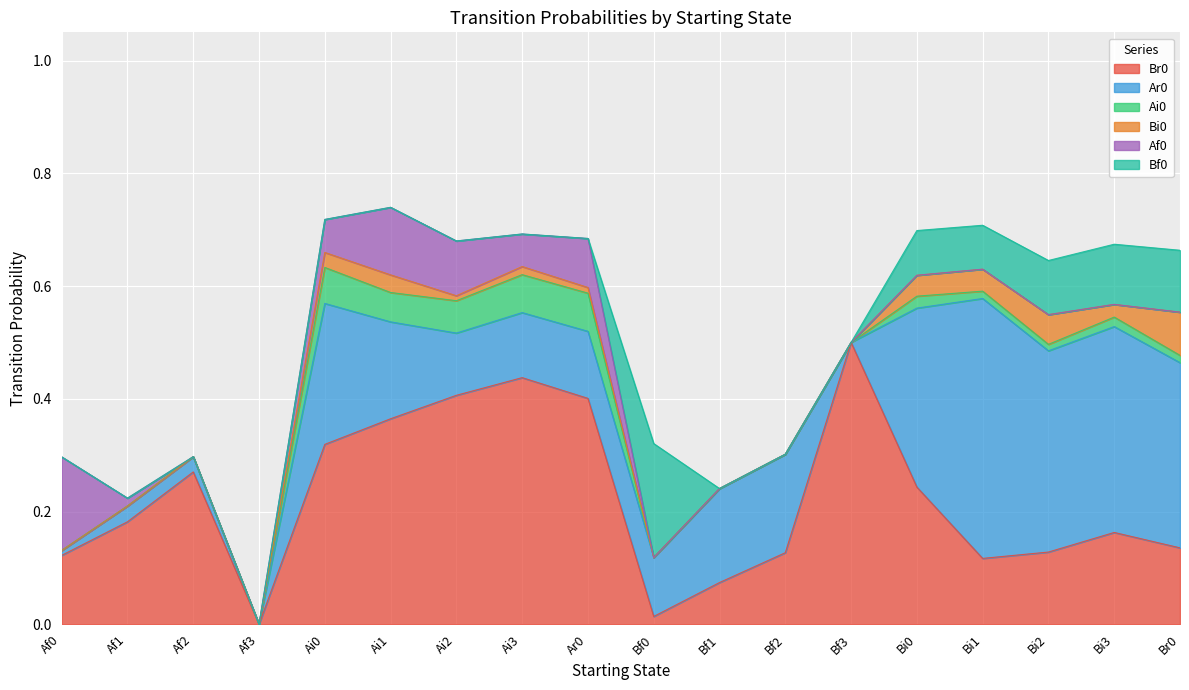

Is the value of Br0 at Bf0 greater than the value of Bf0 at Bf0?

No